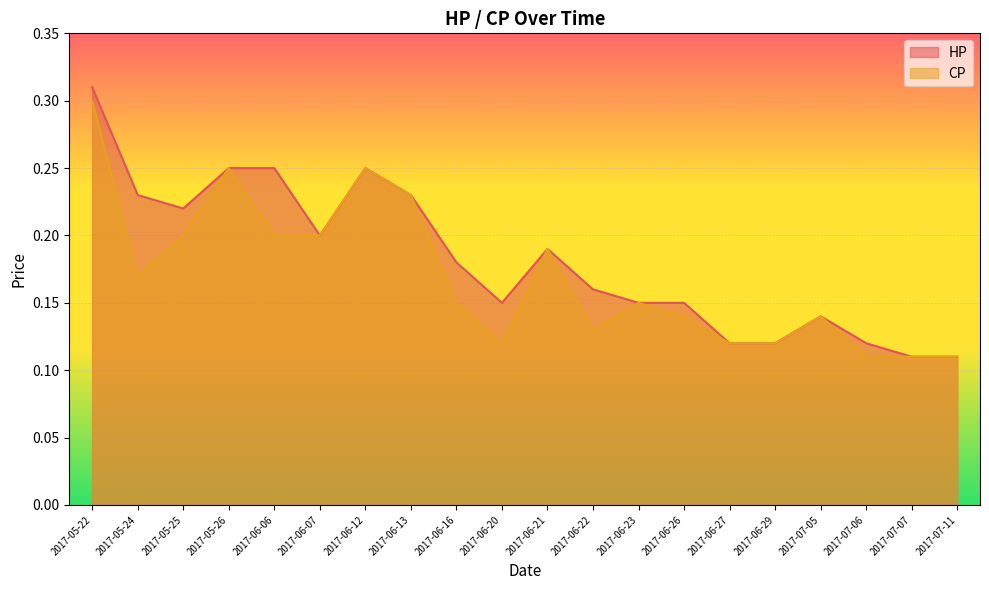

At 2017-06-16, list the series in order from smallest to largest.

CP, HP